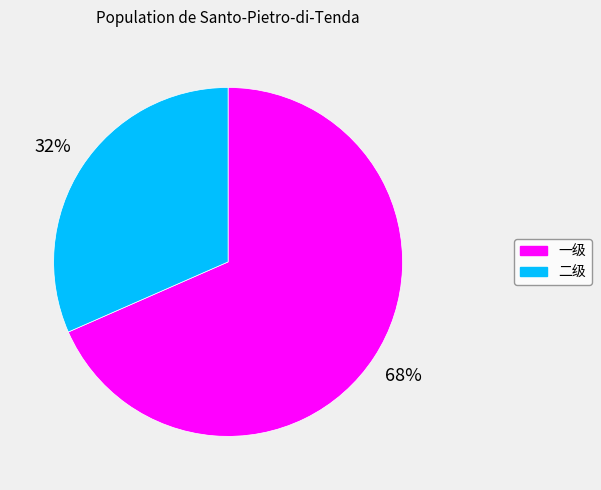

How many slices are in this pie chart?

2